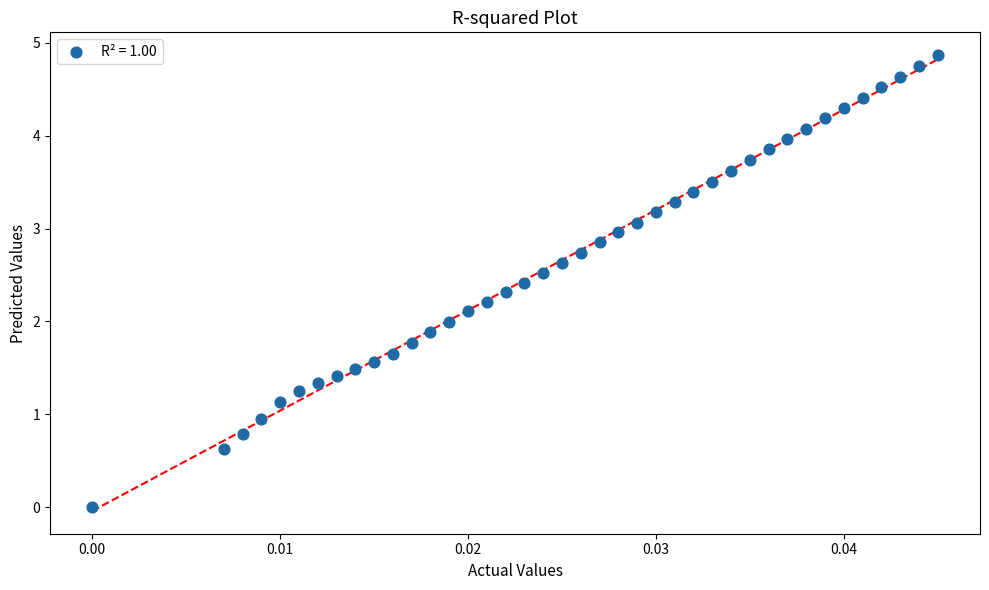

What is the range of Y values (max minus min)?

4.9